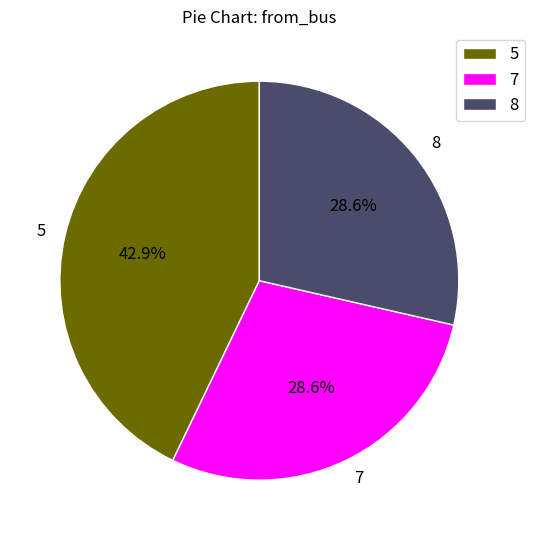

Count the number of slices in the pie.

3